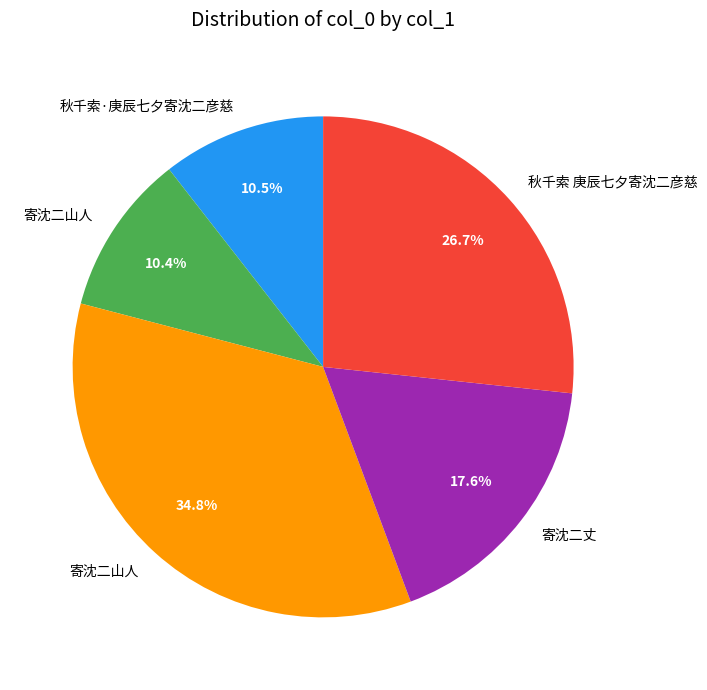

Is there a majority slice in this chart?

No